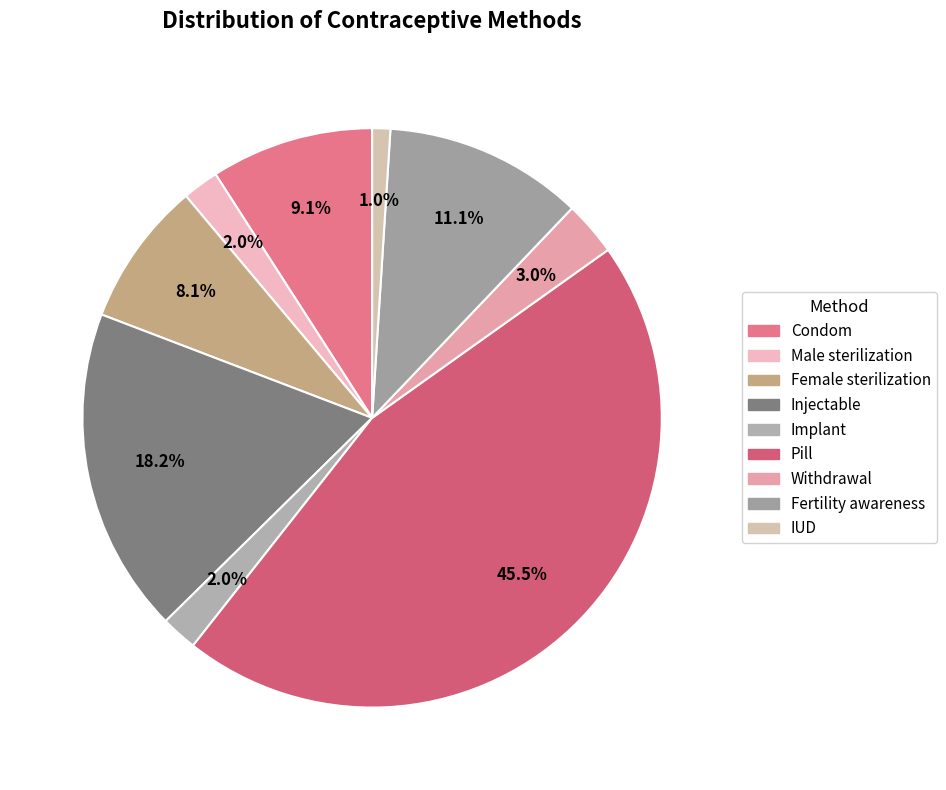

Is there any slice that represents more than half of the pie?

No